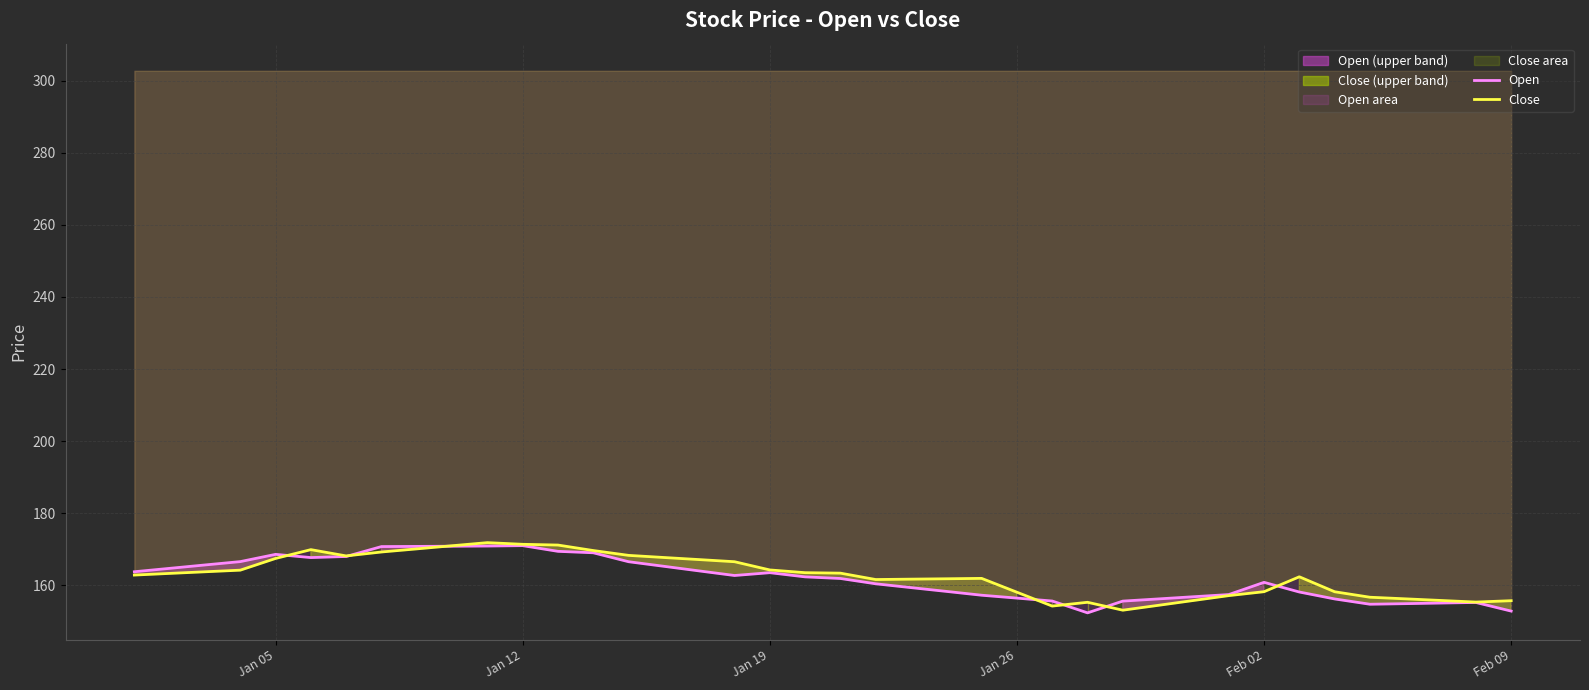

How many lines are shown in the chart?

2